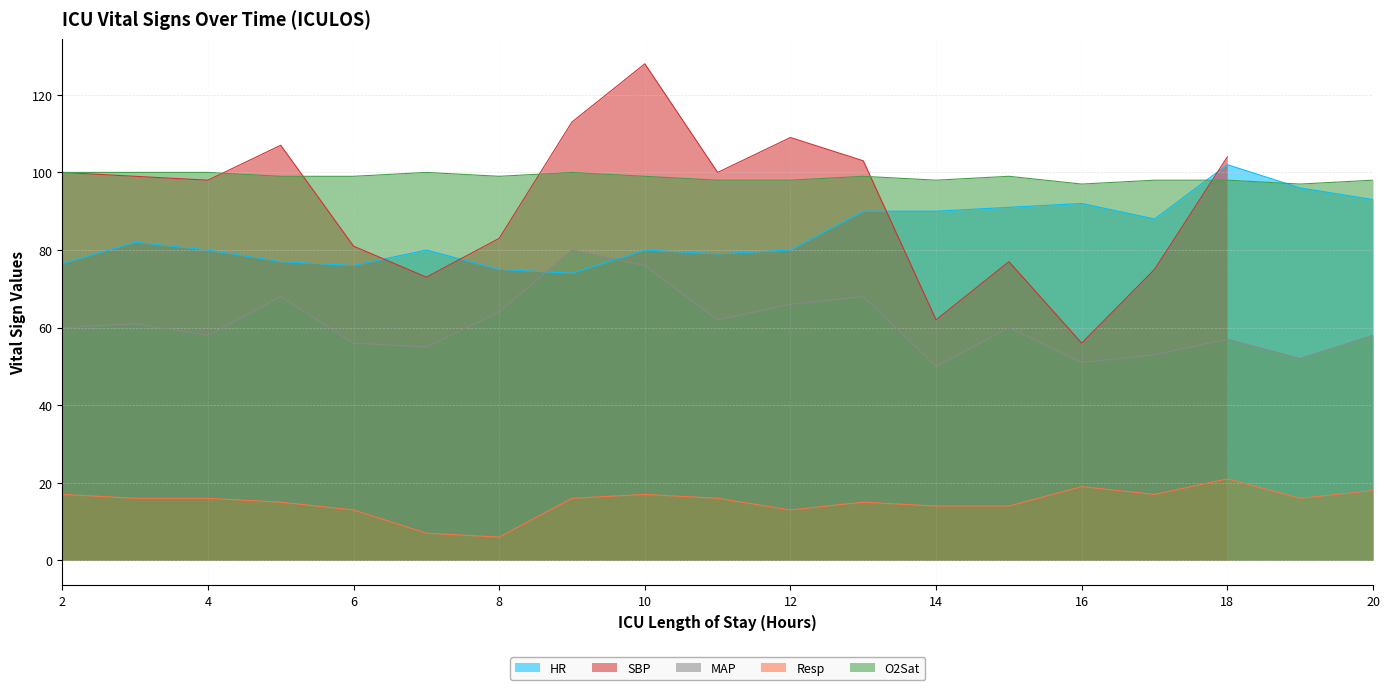

What is the minimum value for Resp?

6.0